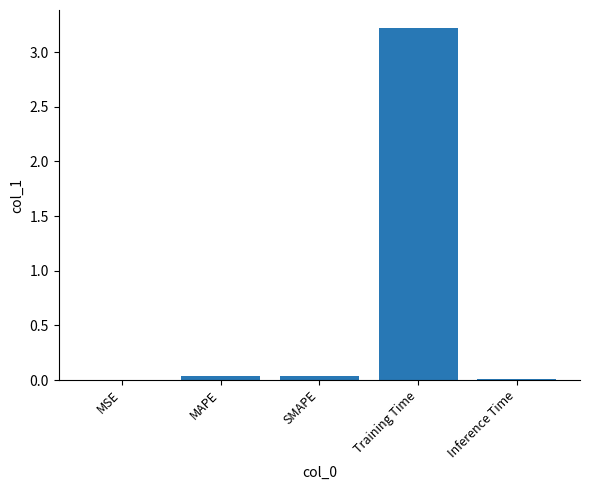

Read the value at Training Time.

3.2